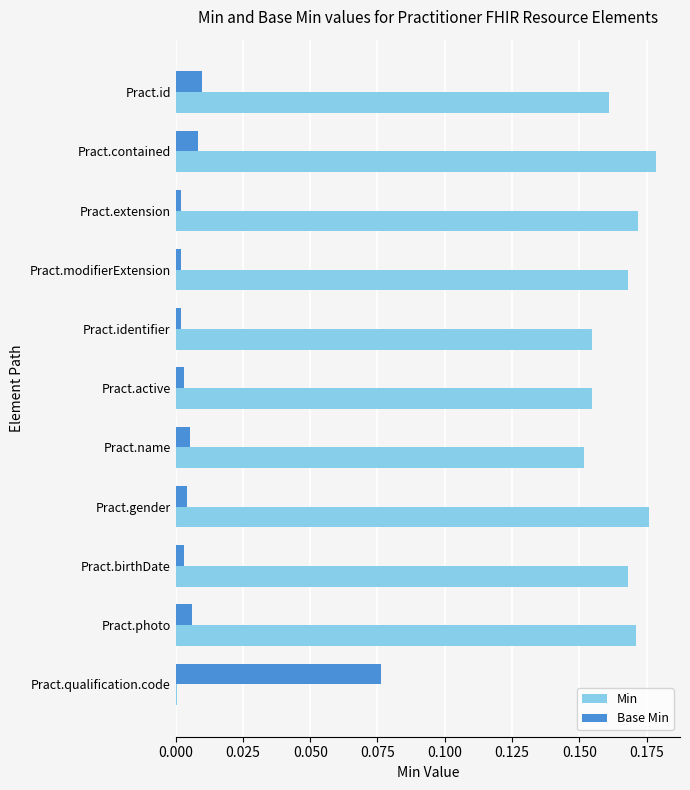

List the series in order of their peak value, lowest first.

Base Min, Min